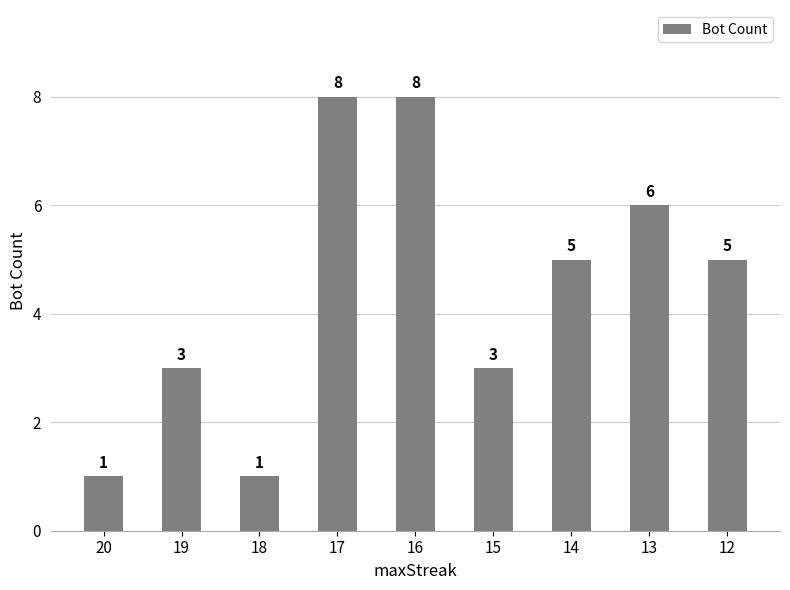

What is the sum of the values at 16 and 19?

11